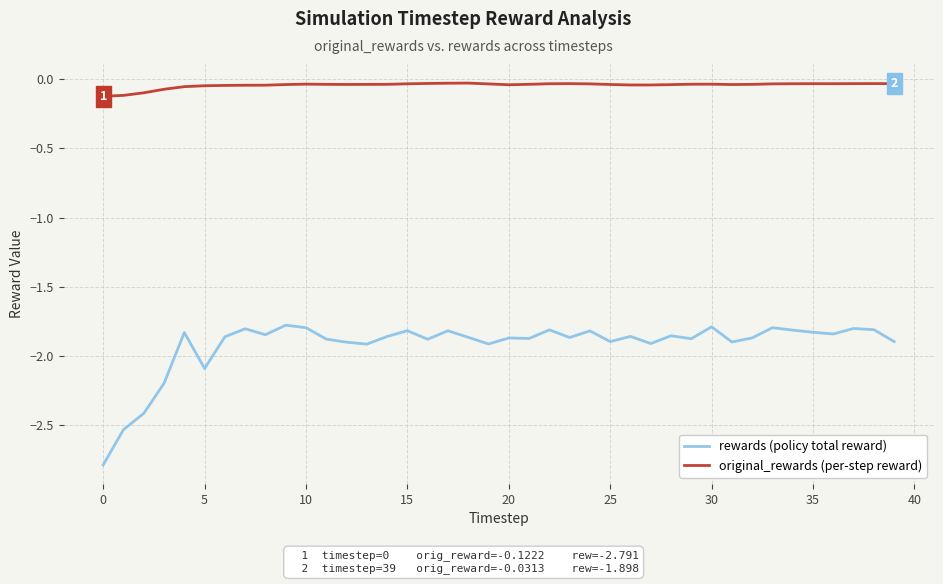

In original_rewards (per-step reward), how many points are higher than both neighbors (excluding endpoints)?

6